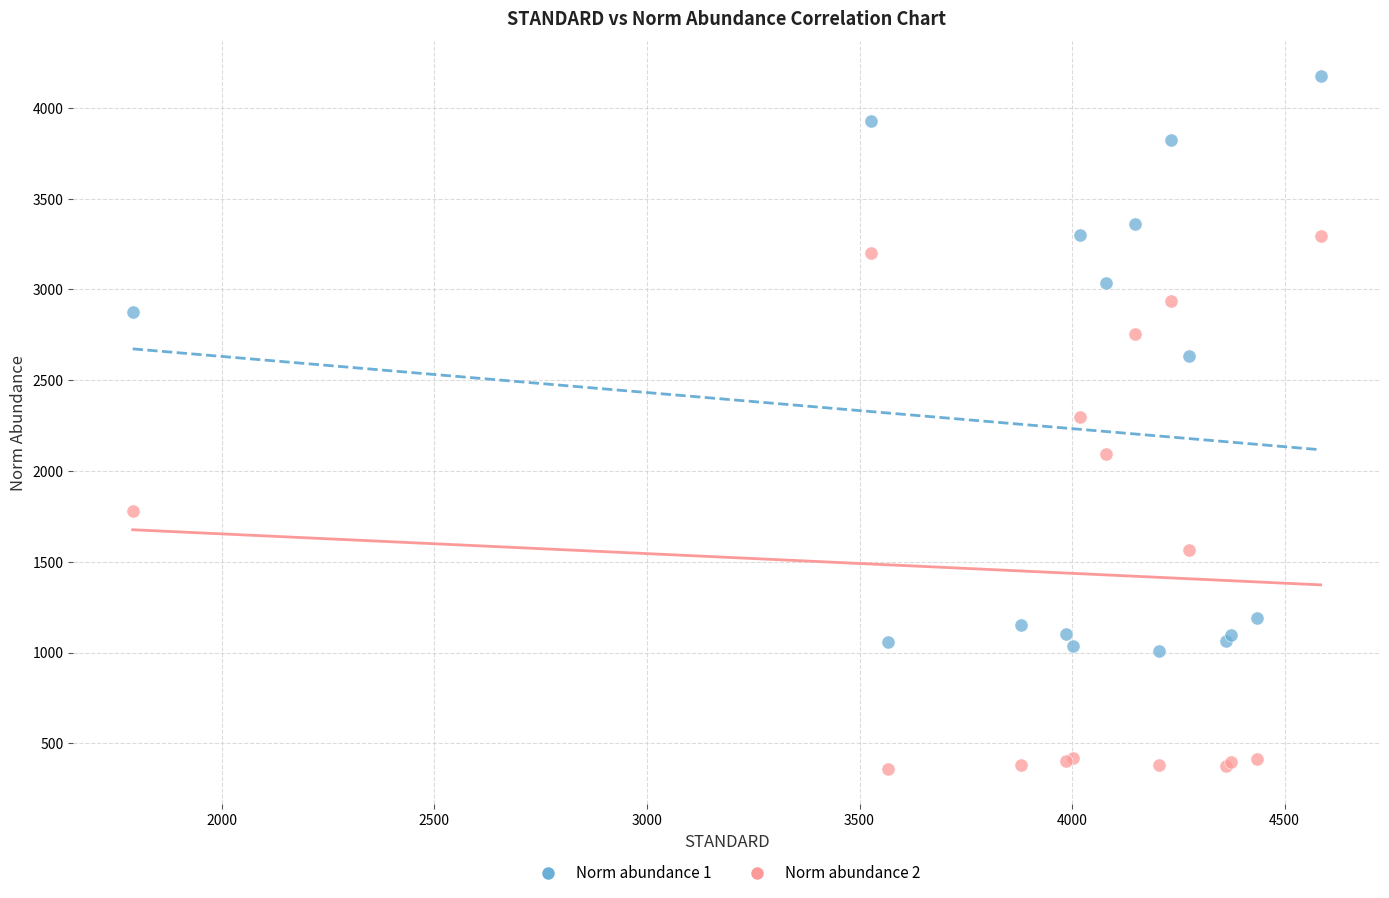

Which series reaches the maximum Y coordinate?

Norm abundance 1